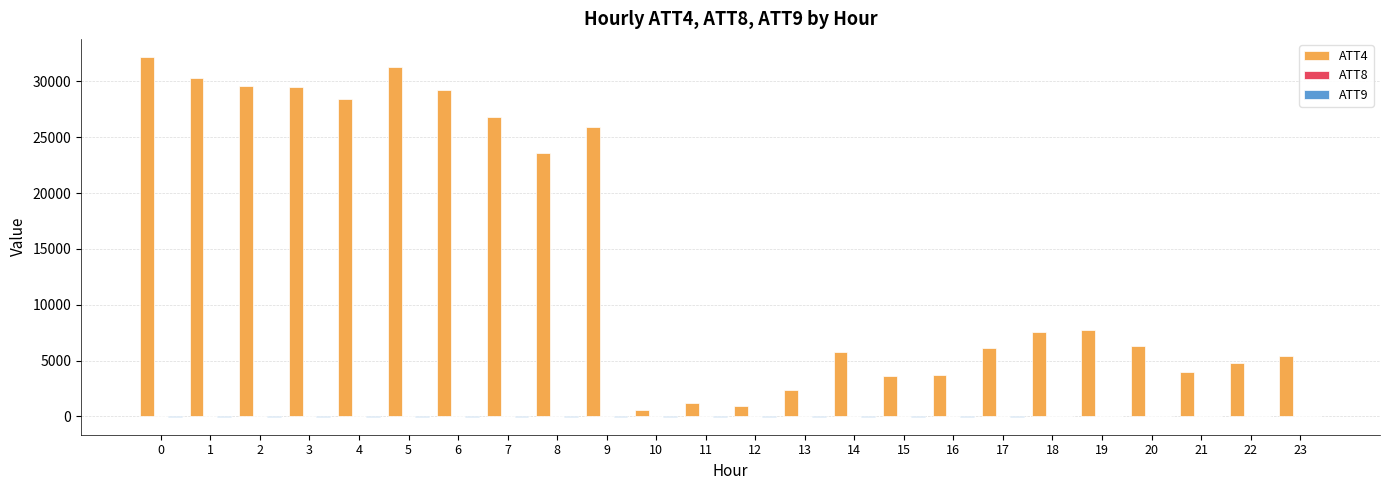

Are the bars horizontal?

No